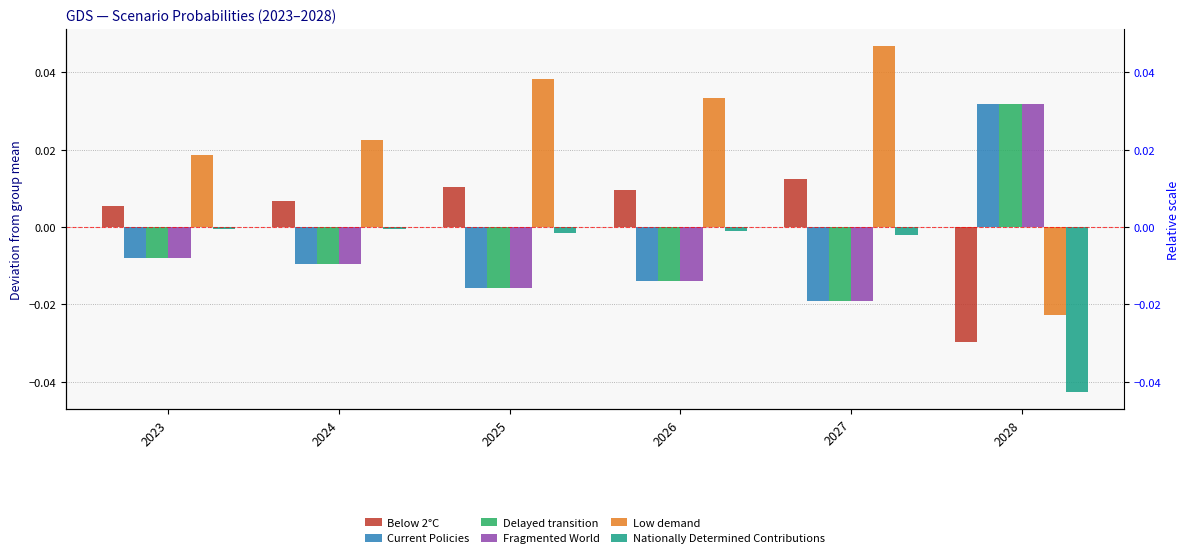

Rank the series at 2023 from lowest to highest value.

Fragmented World, Delayed transition, Current Policies, Nationally Determined Contributions, Below 2°C, Low demand